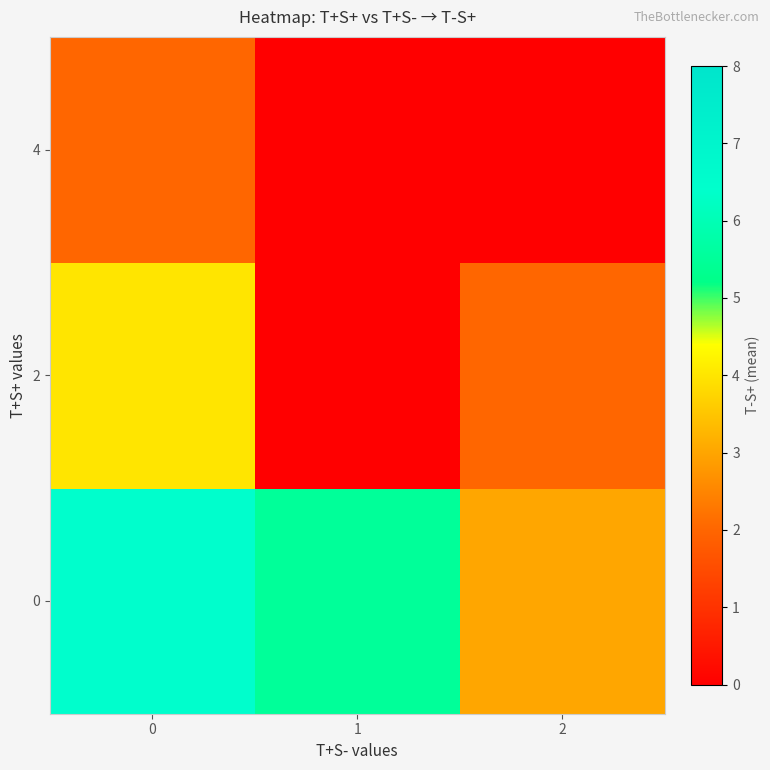

List the series in order of their peak value, highest first.

0, 2, 4